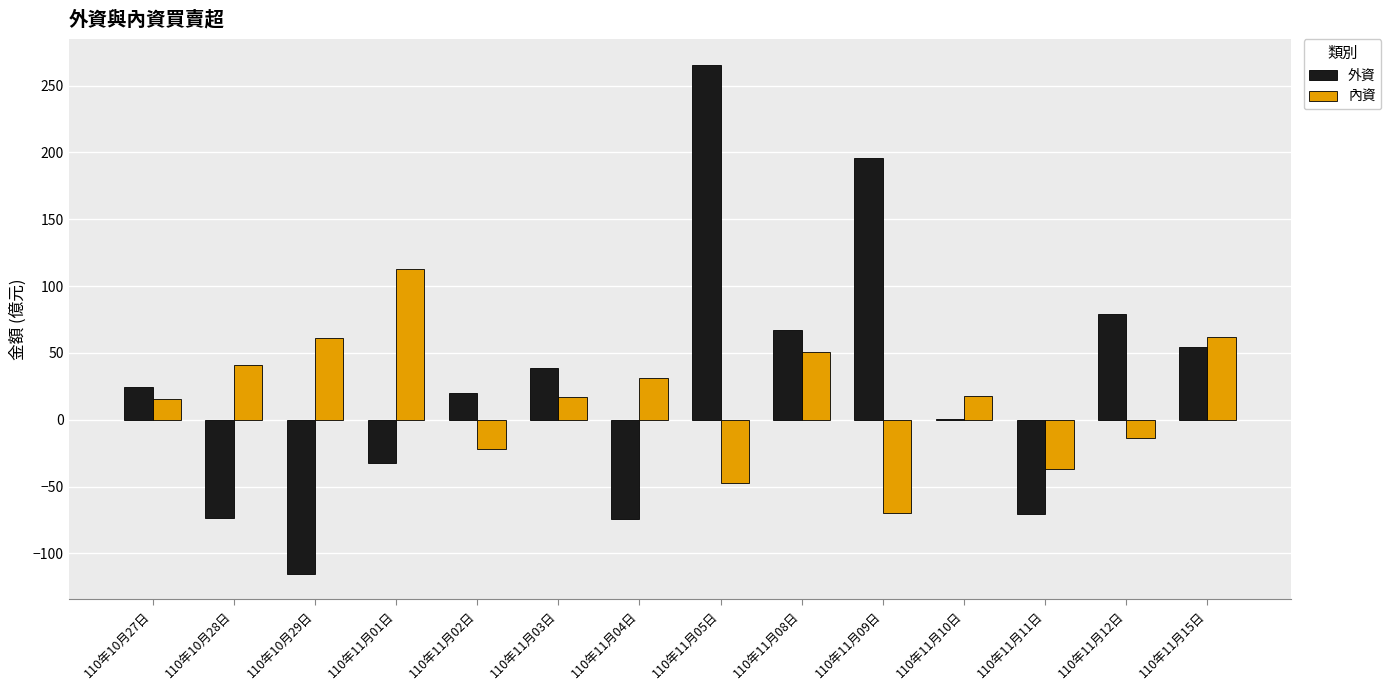

What is the average value of the 內資 series?

15.7